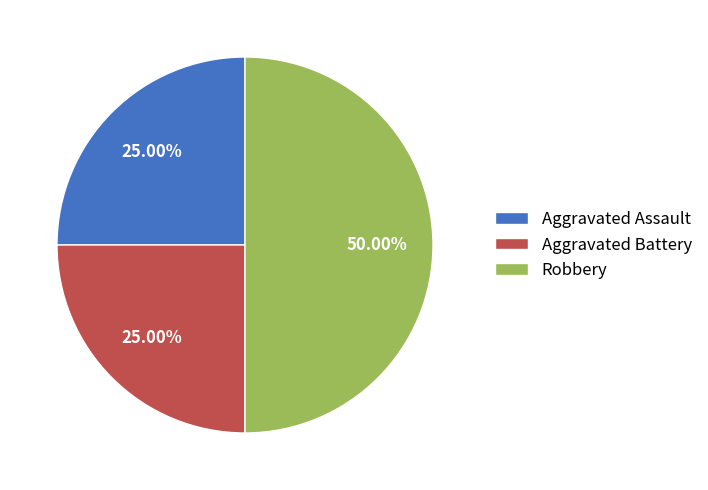

What percentage do Aggravated Battery and Robbery together represent?

75.0%